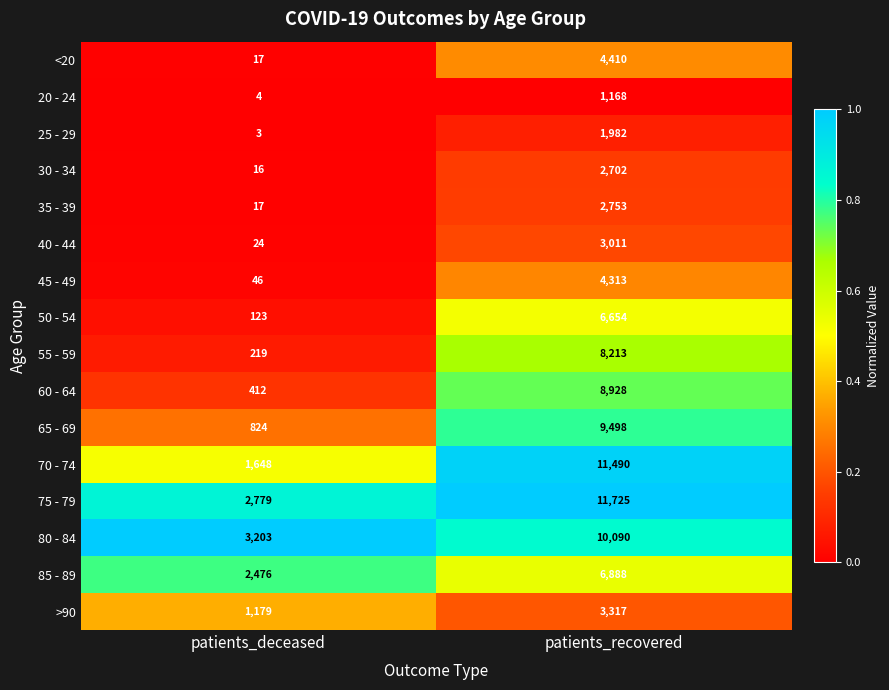

Which series has the largest total across all categories?

75 - 79